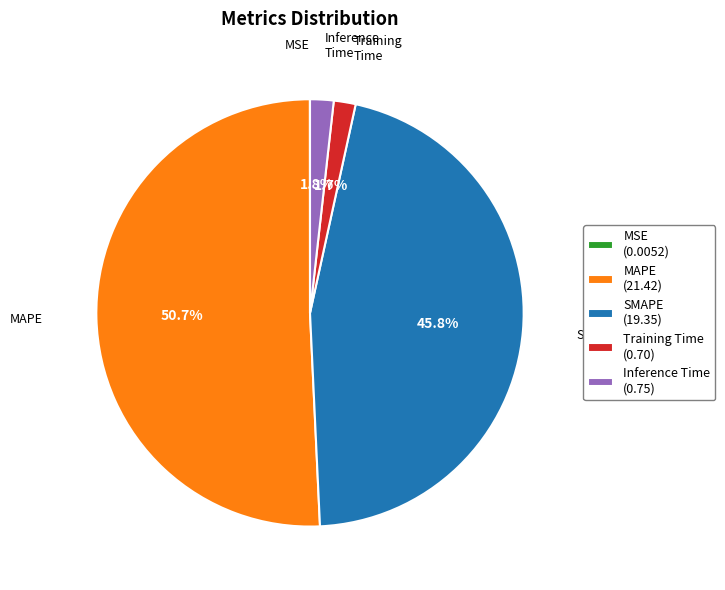

Is there a majority slice in this chart?

Yes